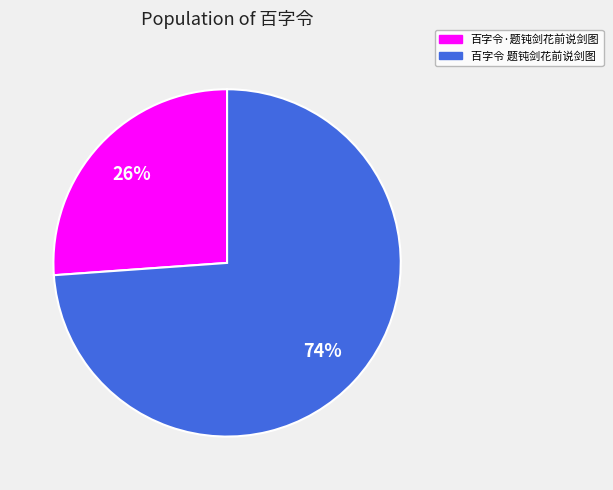

Is there any slice that represents more than half of the pie?

Yes